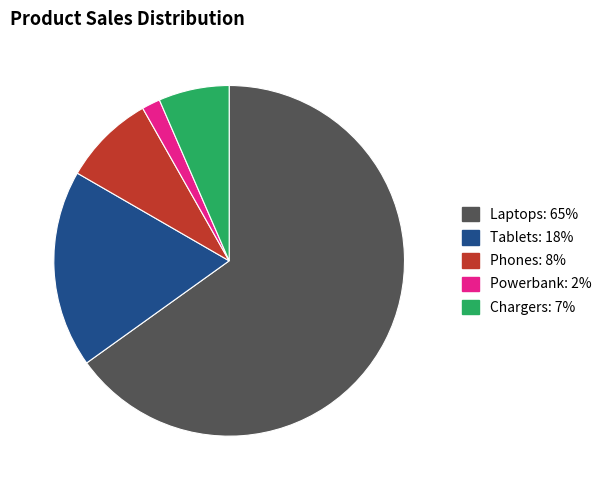

Count the number of slices in the pie.

5